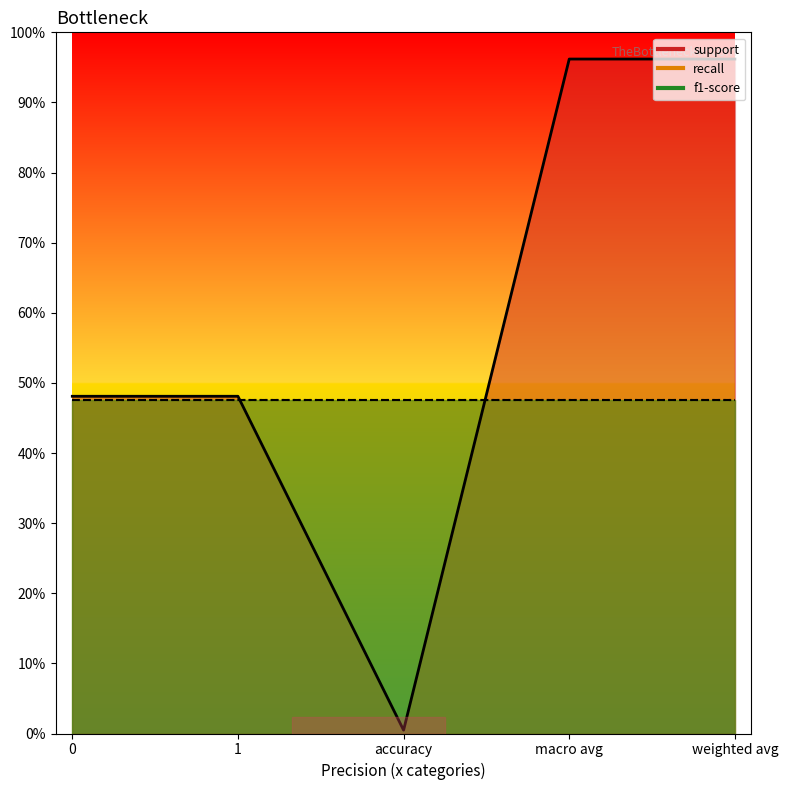

Which series has the largest range (max minus min)?

support